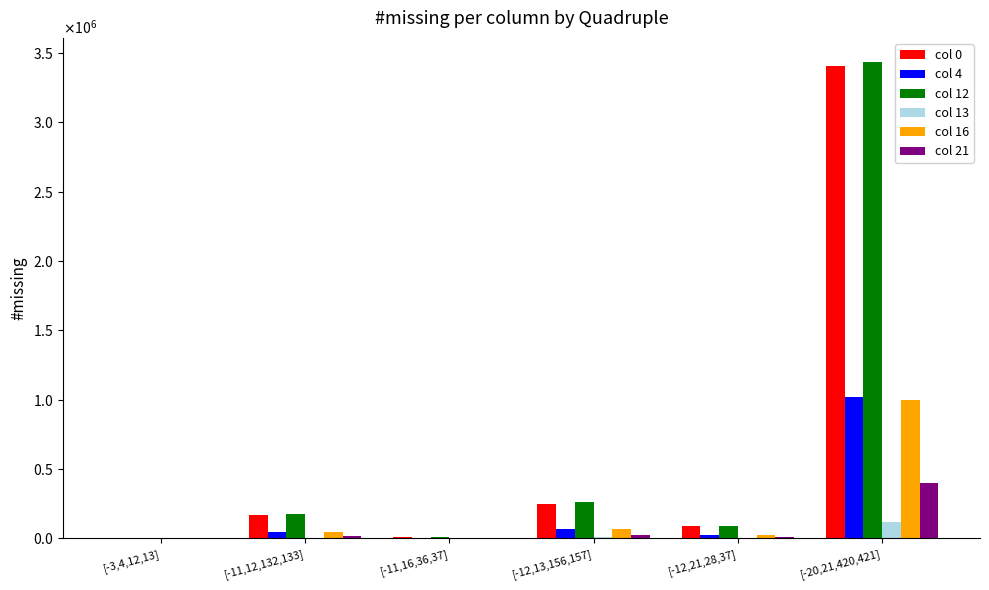

What are all the series names shown in the legend?

col 0, col 4, col 12, col 13, col 16, col 21